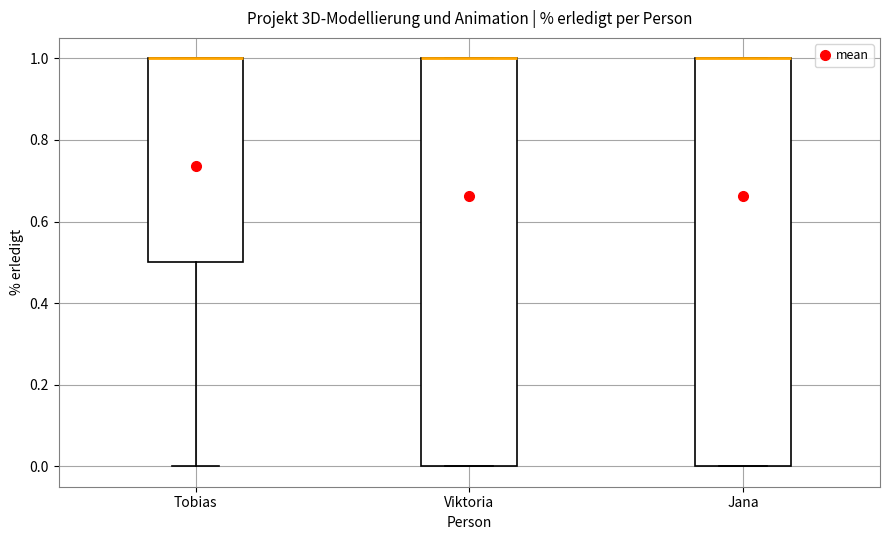

Reading left to right, read every box against the y-axis: the position of its median line, the range the box covers, and the ends of its whiskers. The values are not printed on the chart, so give them approximately, as read against the axis.

Tobias: median 1.0 (drawn on the box's upper edge), box 0.5 to 1.0, whiskers 0.0 to 1.0
Viktoria: median 1.0 (drawn on the box's upper edge), box 0.0 to 1.0, whiskers 0.0 to 1.0
Jana: median 1.0 (drawn on the box's upper edge), box 0.0 to 1.0, whiskers 0.0 to 1.0